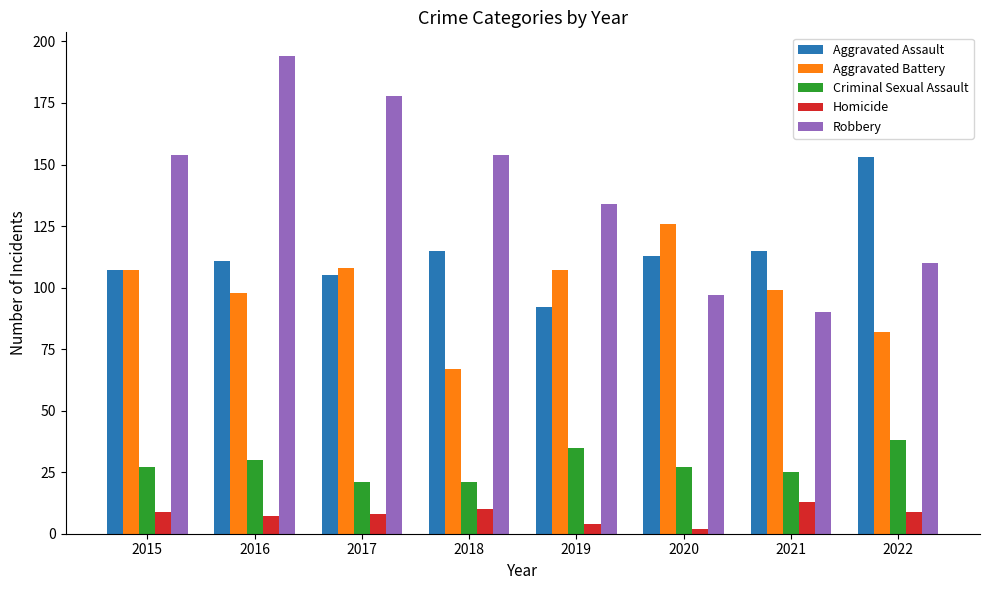

Reading left to right, what are all the values shown in this chart?

Aggravated Assault: 2015=107	2016=111	2017=105	2018=115	2019=92	2020=113	2021=115	2022=153
Aggravated Battery: 2015=107	2016=98	2017=108	2018=67	2019=107	2020=126	2021=99	2022=82
Criminal Sexual Assault: 2015=27	2016=30	2017=21	2018=21	2019=35	2020=27	2021=25	2022=38
Homicide: 2015=9	2016=7	2017=8	2018=10	2019=4	2020=2	2021=13	2022=9
Robbery: 2015=154	2016=194	2017=178	2018=154	2019=134	2020=97	2021=90	2022=110